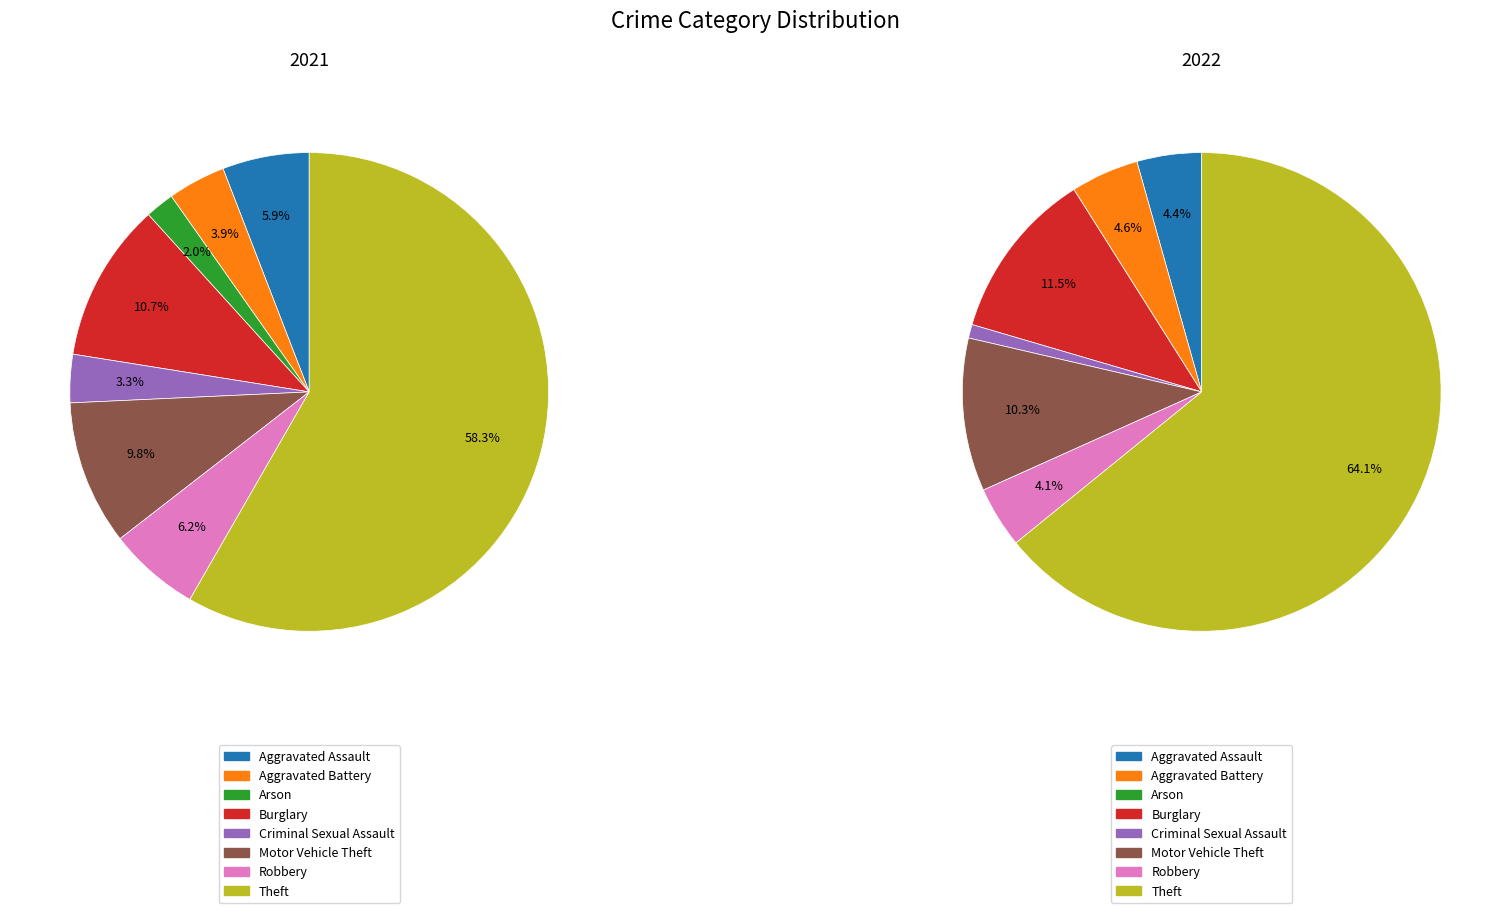

Count the number of slices in the pie.

8